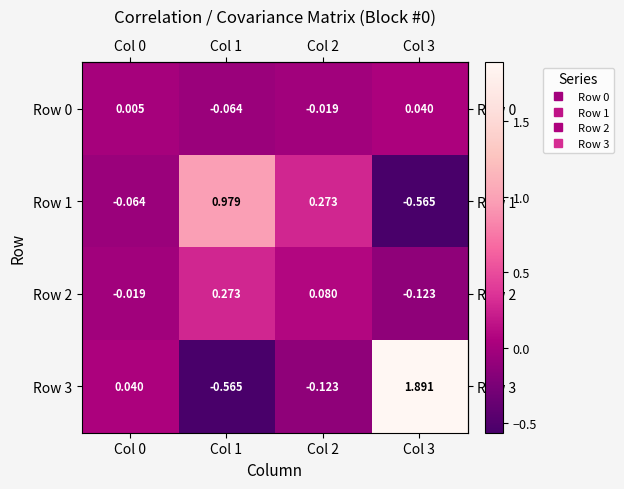

Is the value of Row 1 at Col 2 greater than the value of Row 2 at Col 3?

Yes